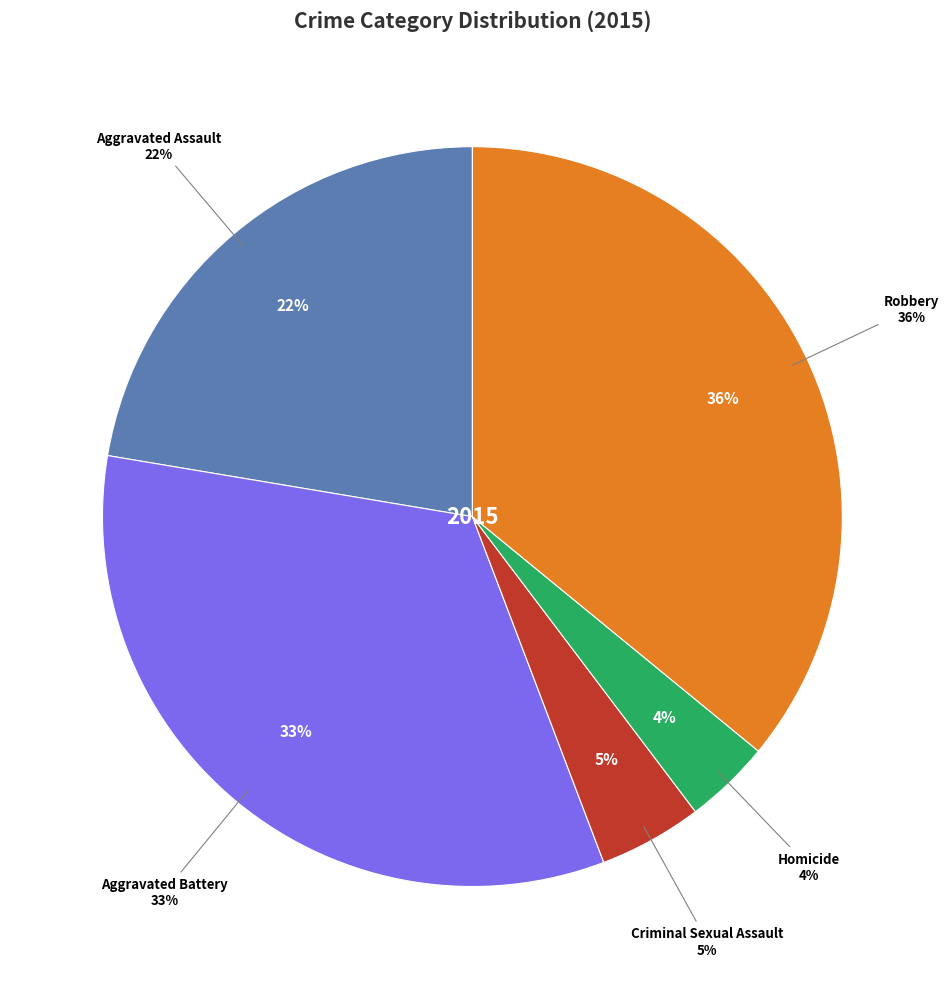

How many segments does this pie chart have?

5